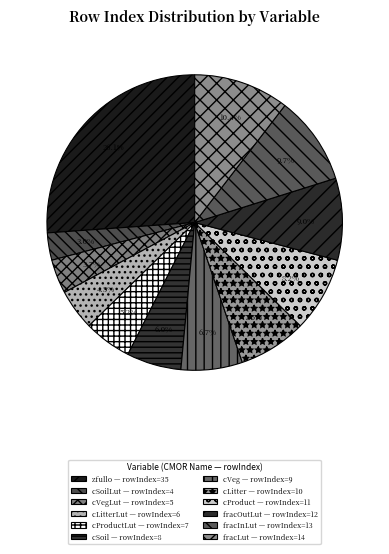

How many slices are in this pie chart?

12